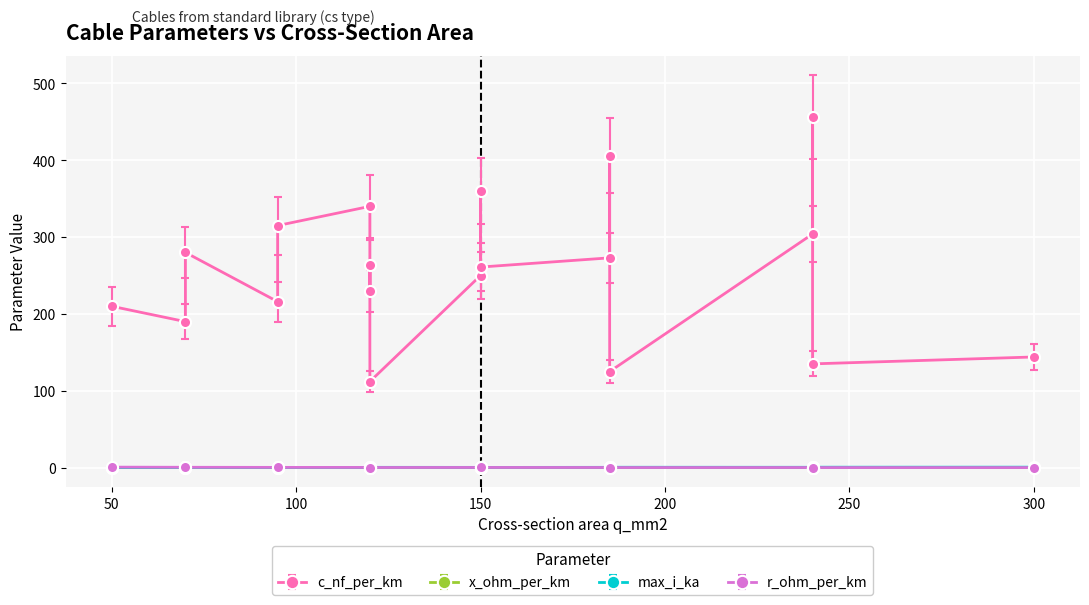

Between which two adjacent categories do x_ohm_per_km and r_ohm_per_km first intersect?

70 and 120